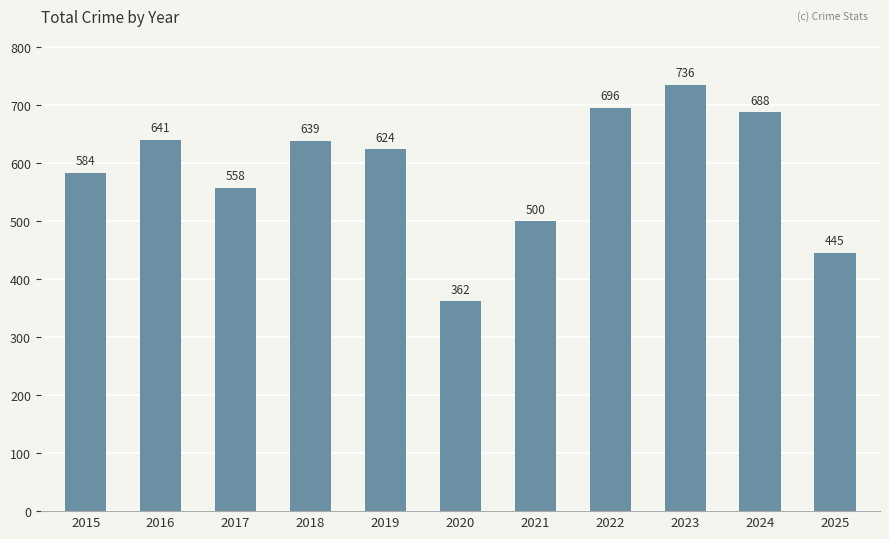

At which category does the chart reach its minimum across all series?

2020